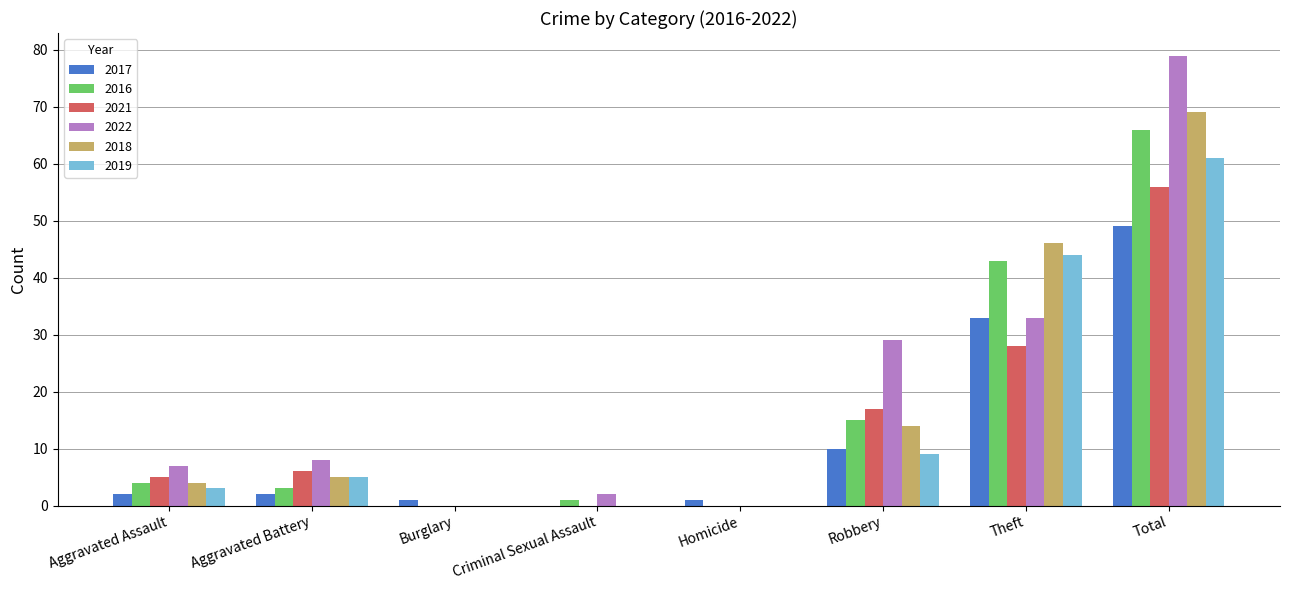

True or false: 2018 has a value of 14 at Robbery.

True